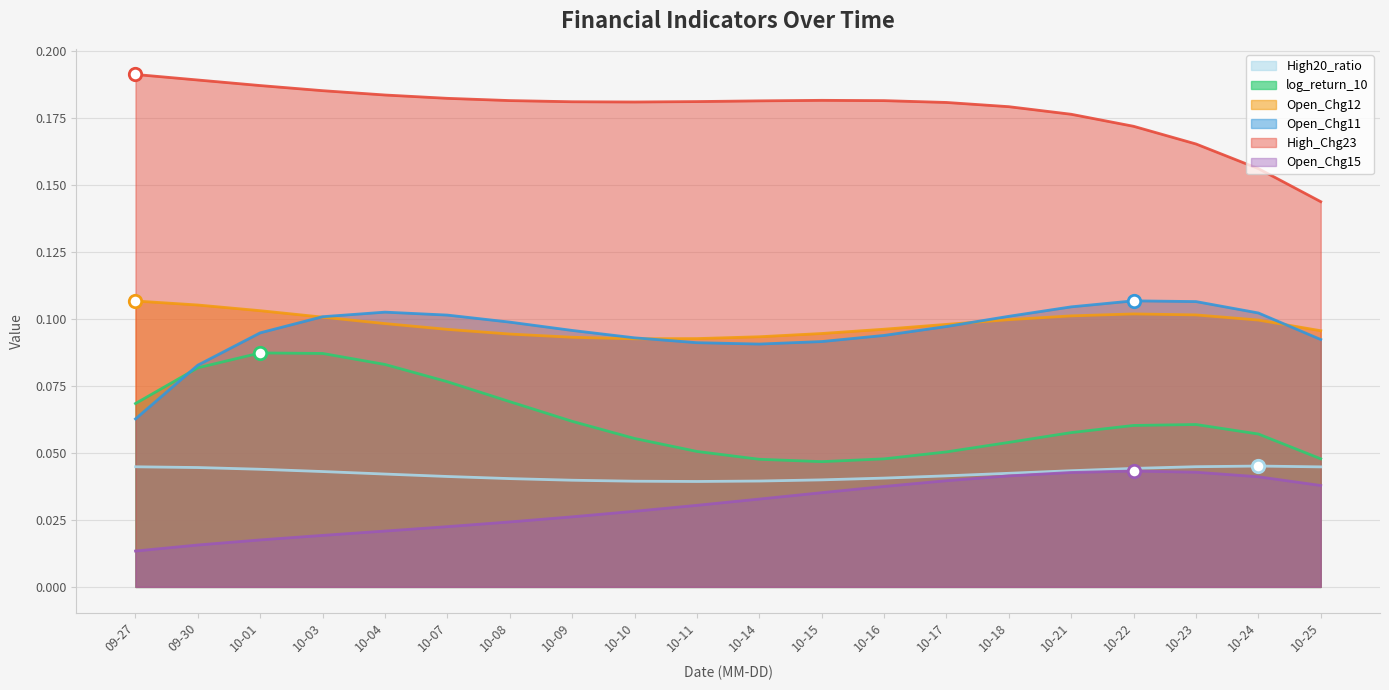

Which series reaches the minimum Y coordinate?

Open_Chg15